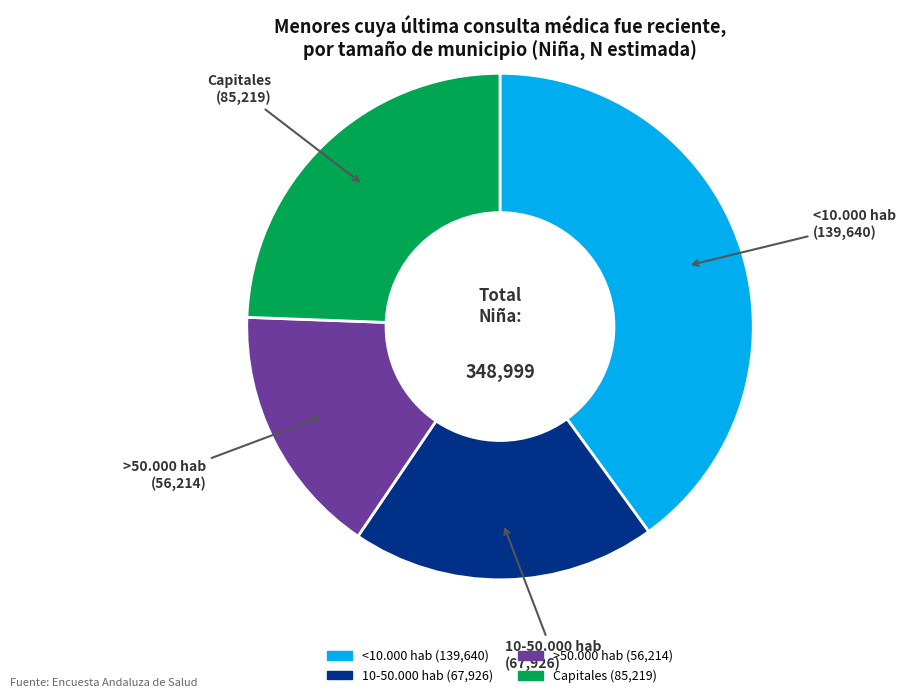

Do Capitales and >50.000 hab together represent more than half of the pie?

No